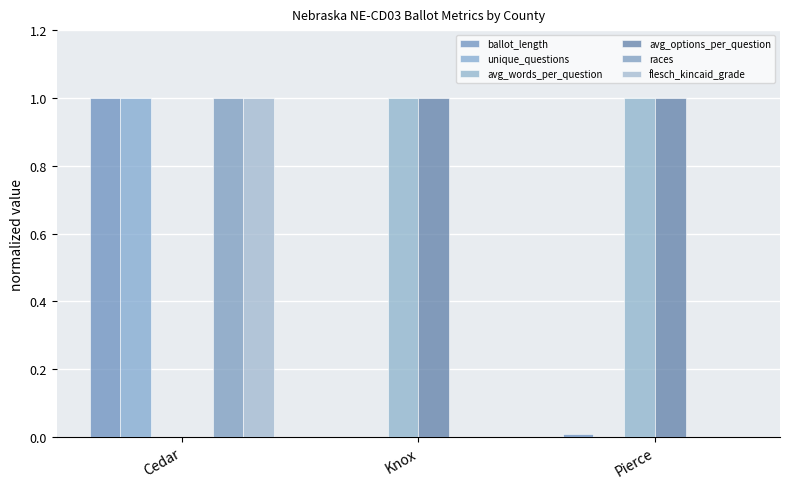

Is it true that avg_options_per_question equals 0.4 at Knox?

False